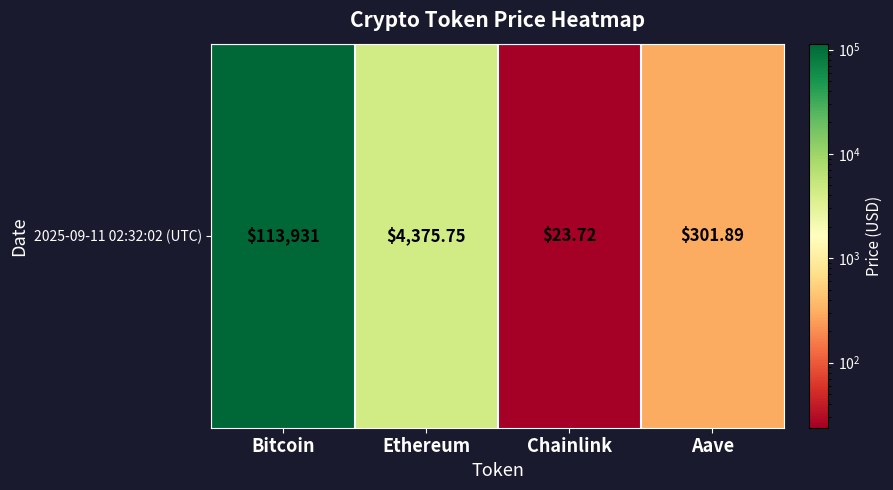

Is it true that the value at Chainlink is 40.2?

False